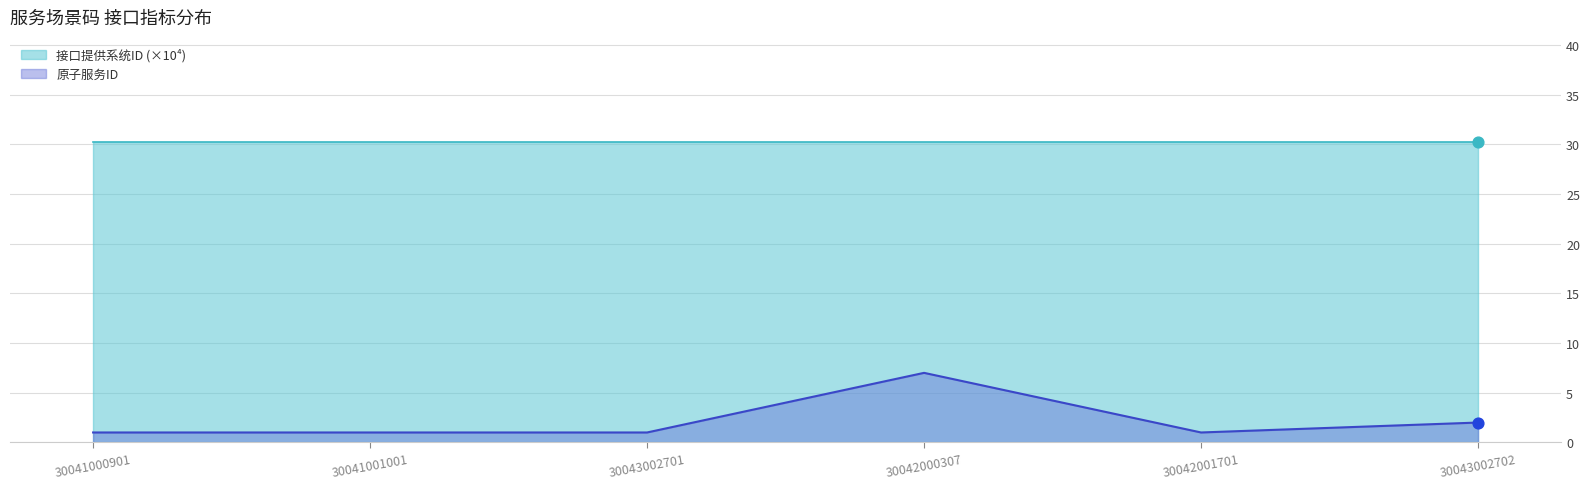

Approximately how many times larger is the value at 30043002702 compared to 30042001701?

2.0